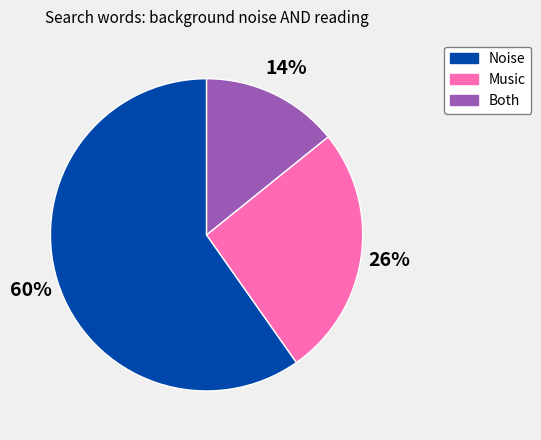

Which slice is the largest?

Noise